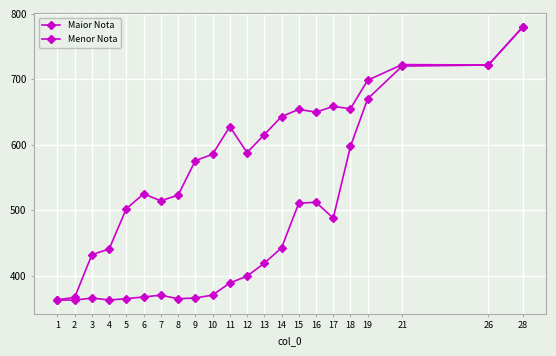

At which label is Menor Nota closest to 571?

18